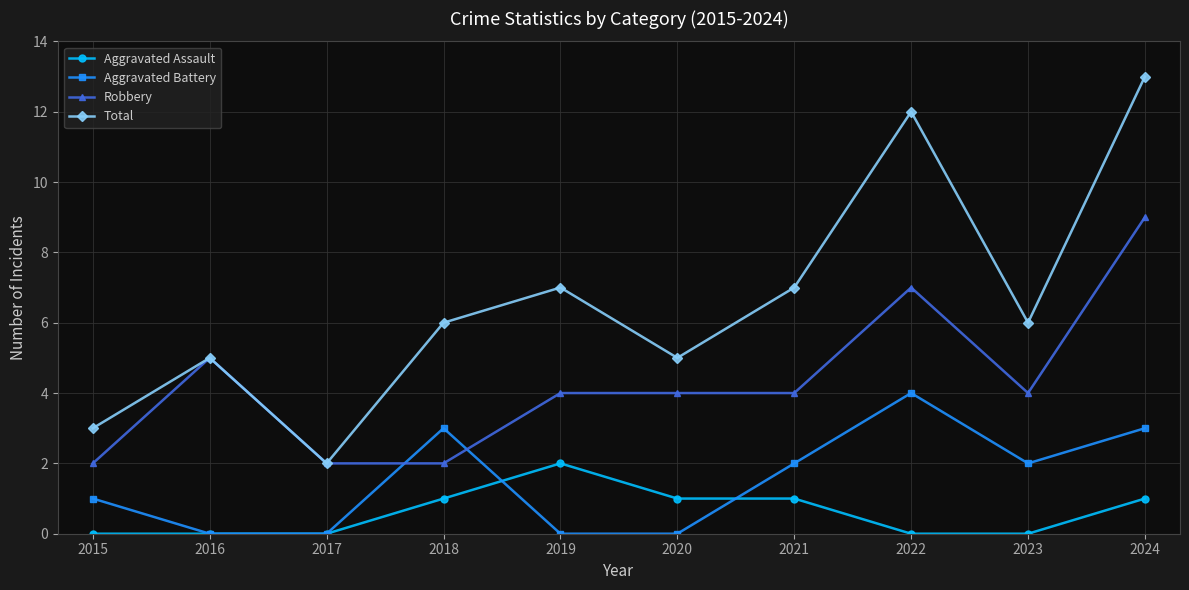

List the series in order of their peak value, highest first.

Total, Robbery, Aggravated Battery, Aggravated Assault